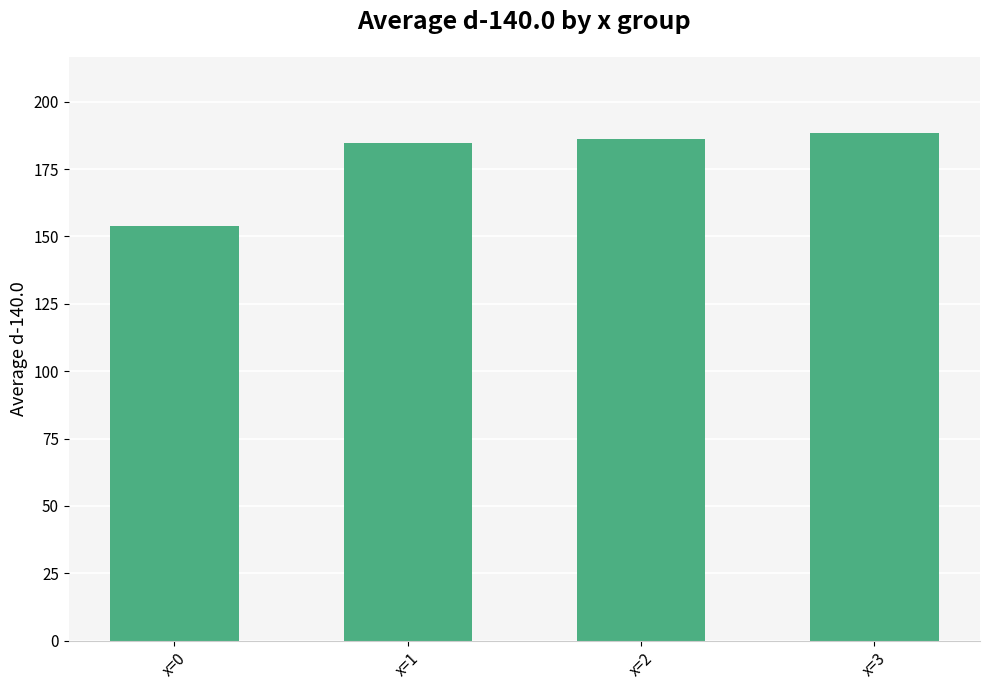

At which category does the chart reach its peak across all series?

x=3